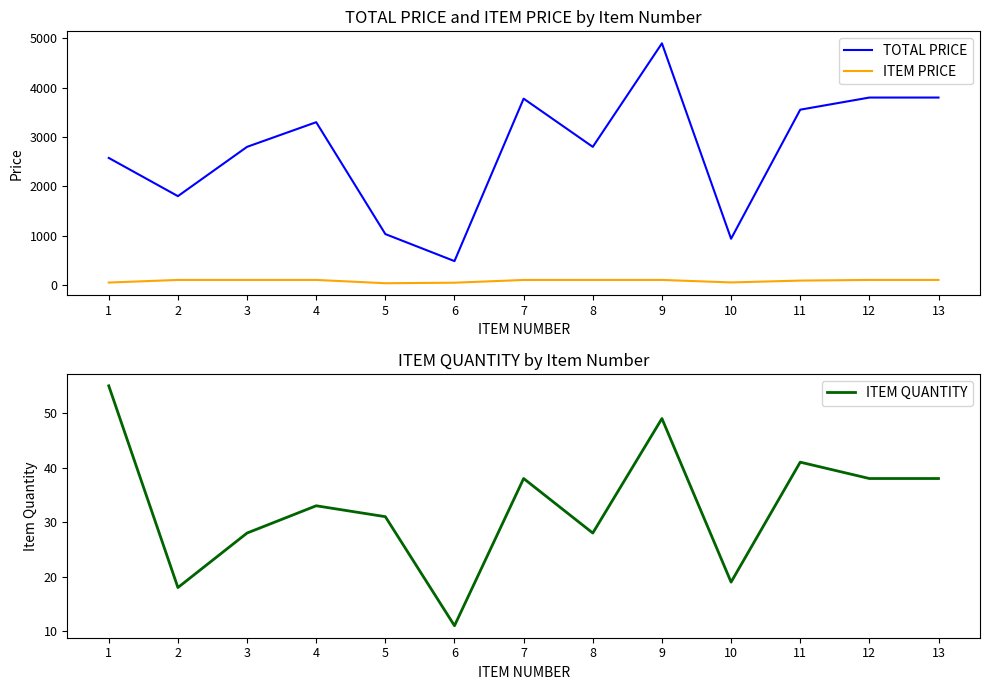

Is it true that ITEM PRICE equals 157.1 at 4?

False